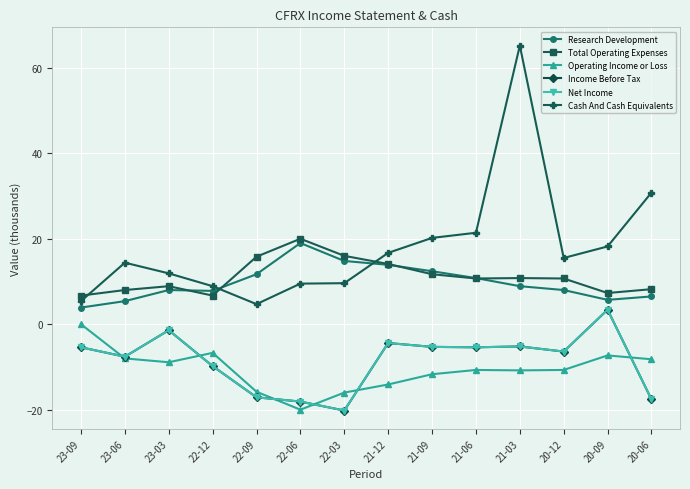

Where is Operating Income or Loss nearest to the value -10?

21-06